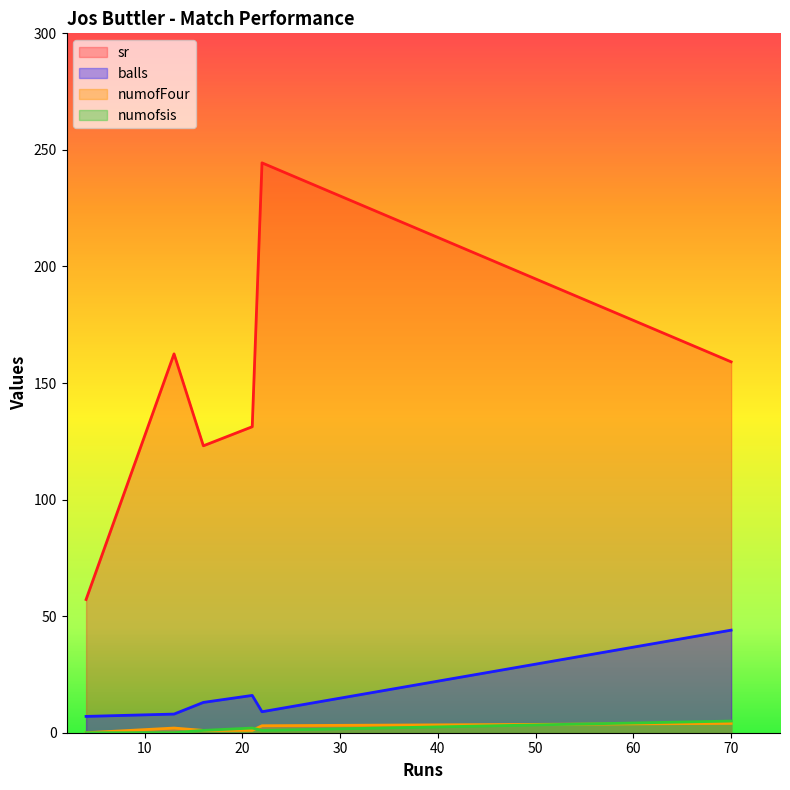

What is the difference between the maximum and second lowest values in the balls series?

36.0